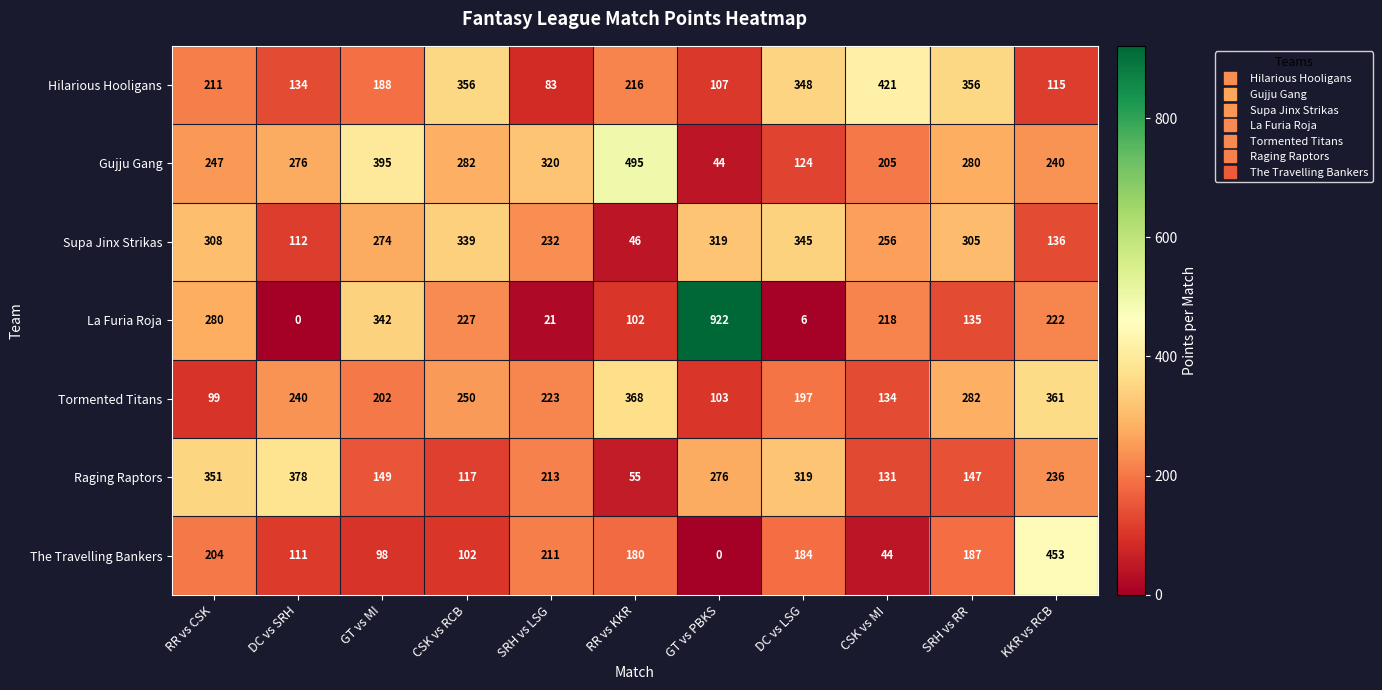

At which label is Raging Raptors closest to 216?

SRH vs LSG